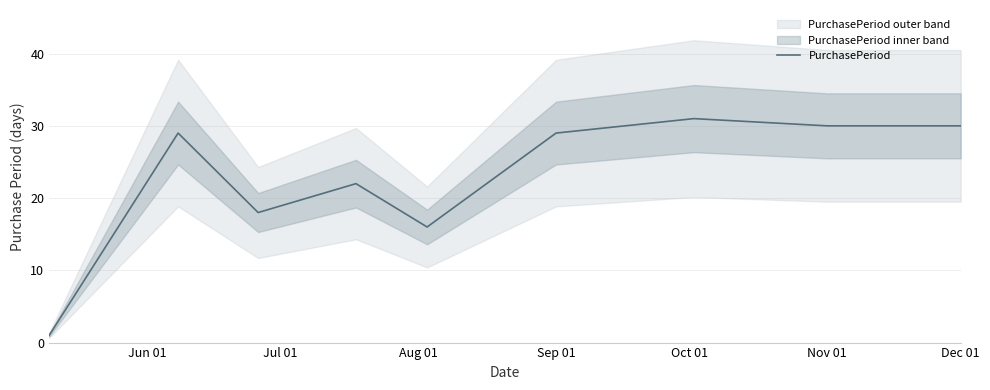

What is the difference between the maximum and second lowest values?

15